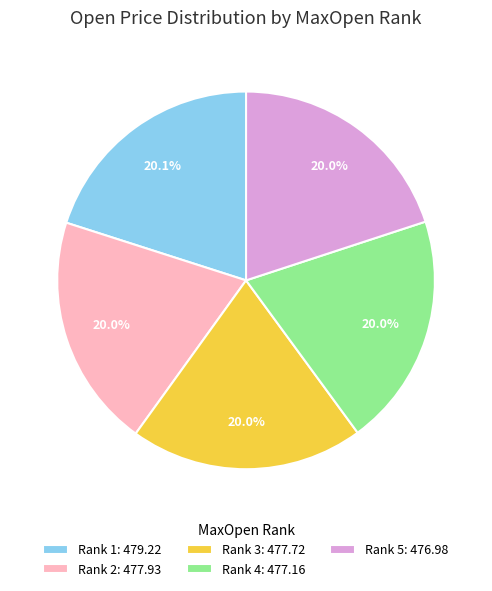

What portion of the pie excludes Rank 1: 479.22?

79.9%